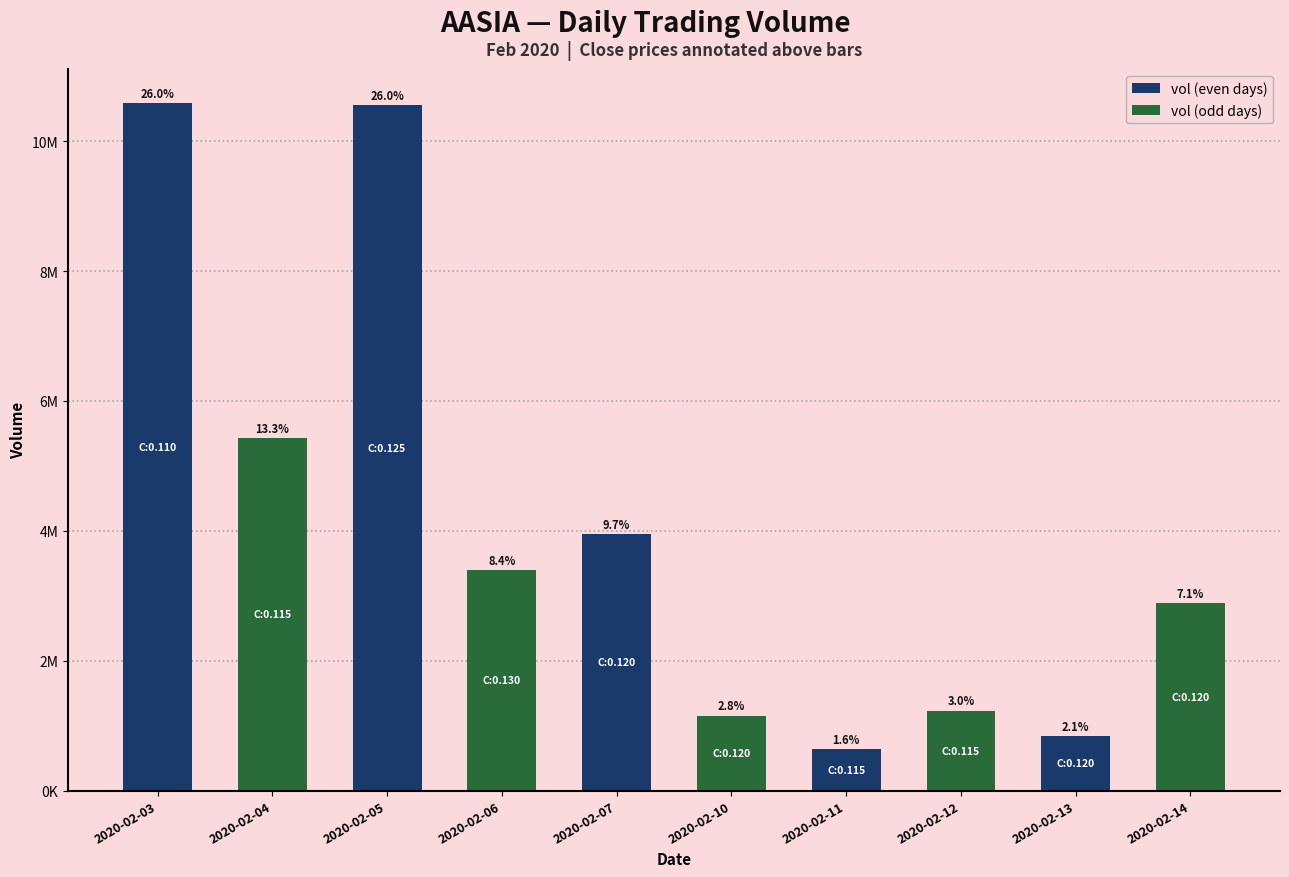

Does the chart contain any negative values?

No